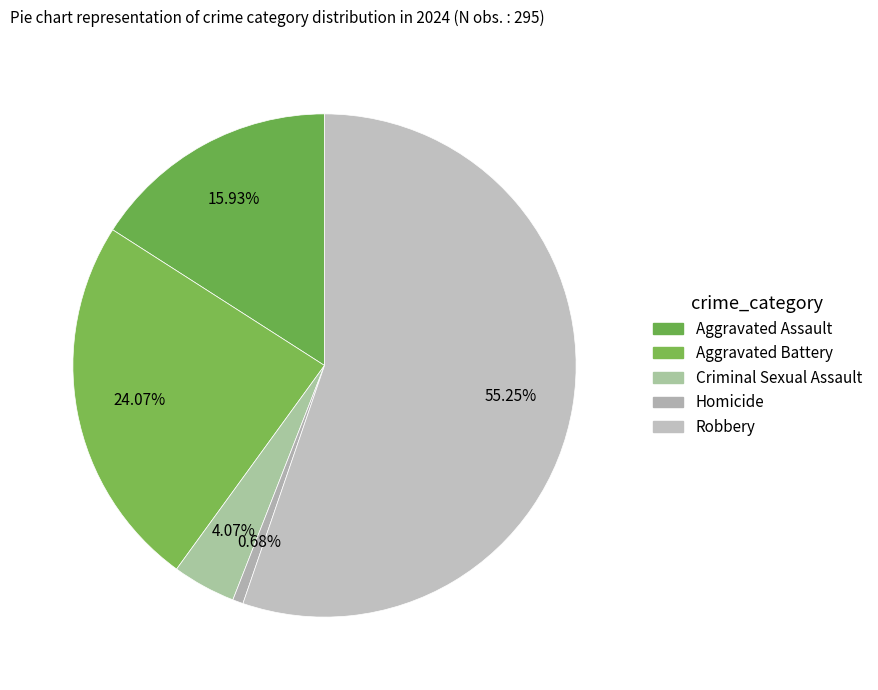

The Aggravated Battery slice represents 17% of the pie. True or false?

False